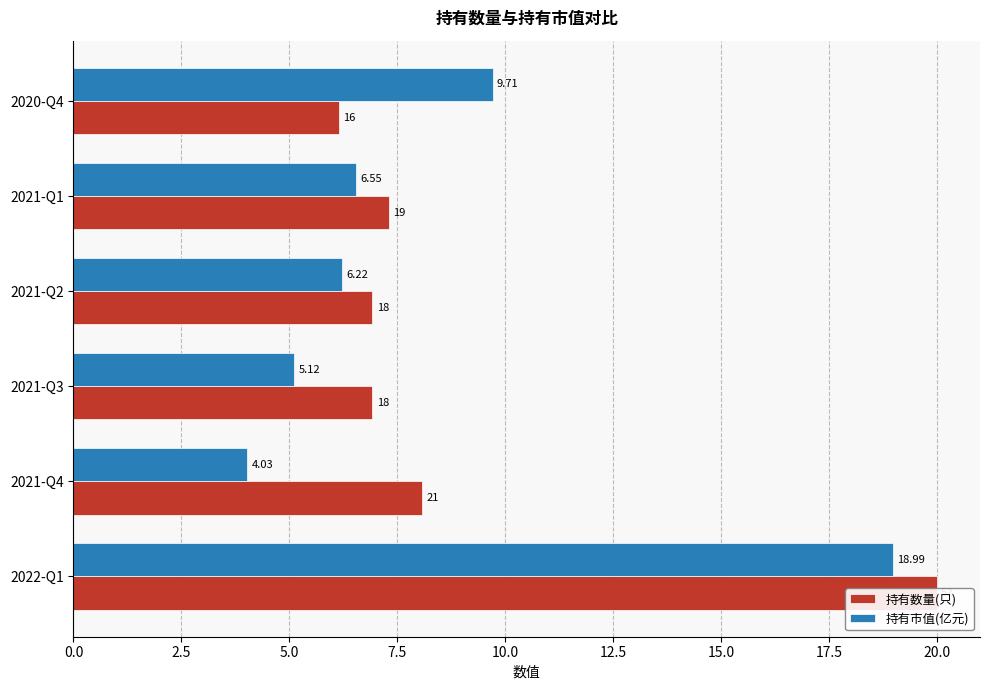

Are the bars horizontal?

Yes